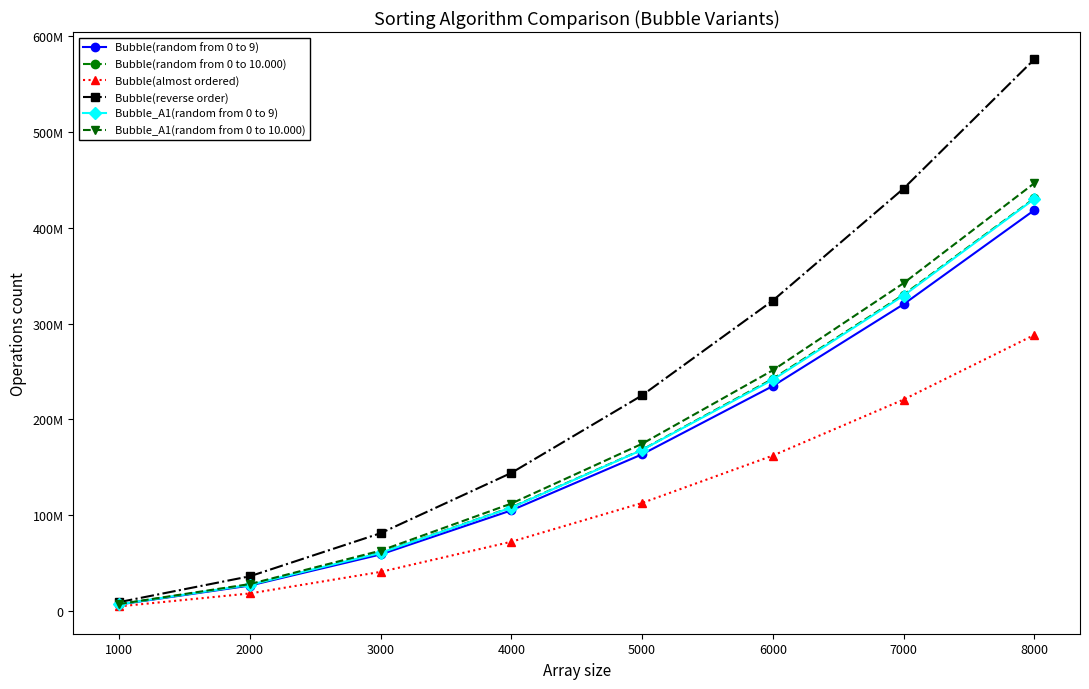

Is the value of Bubble_A1(random from 0 to 10.000) at 2000 greater than the value of Bubble_A1(random from 0 to 9) at 1000?

Yes